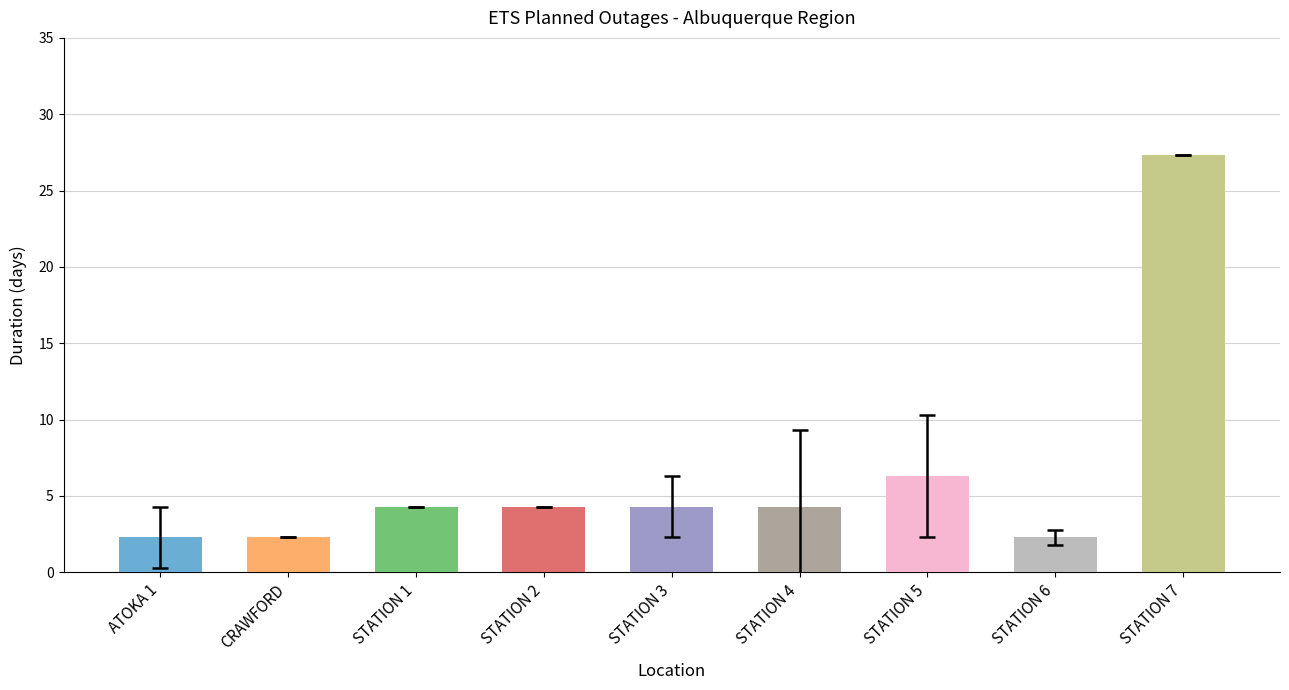

What is the sum of all values?

57.7